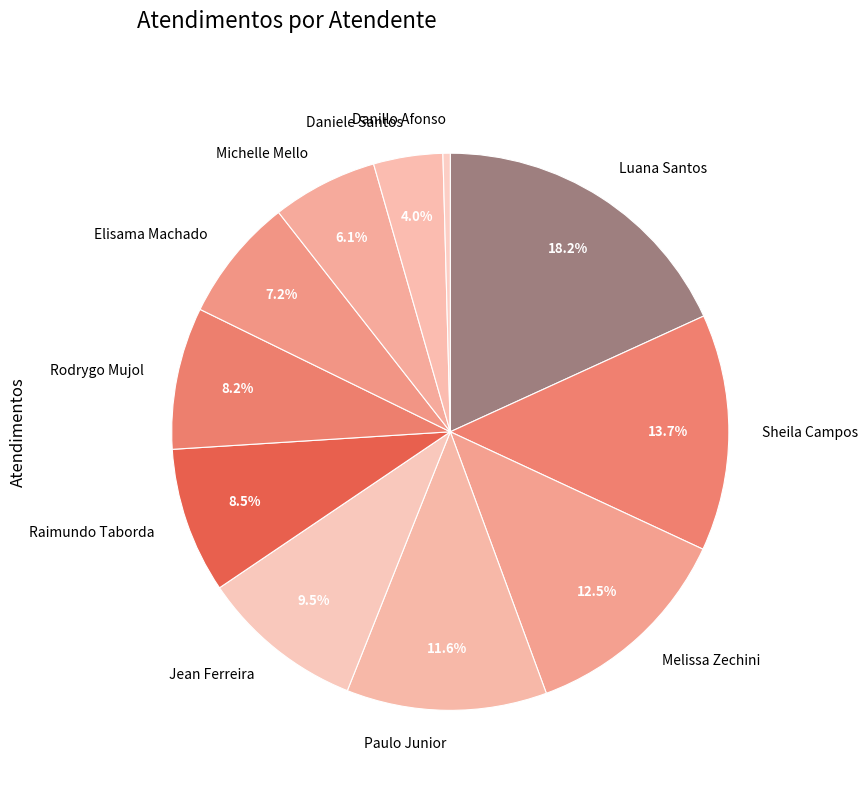

Do Jean Ferreira and Elisama Machado together represent more than half of the pie?

No